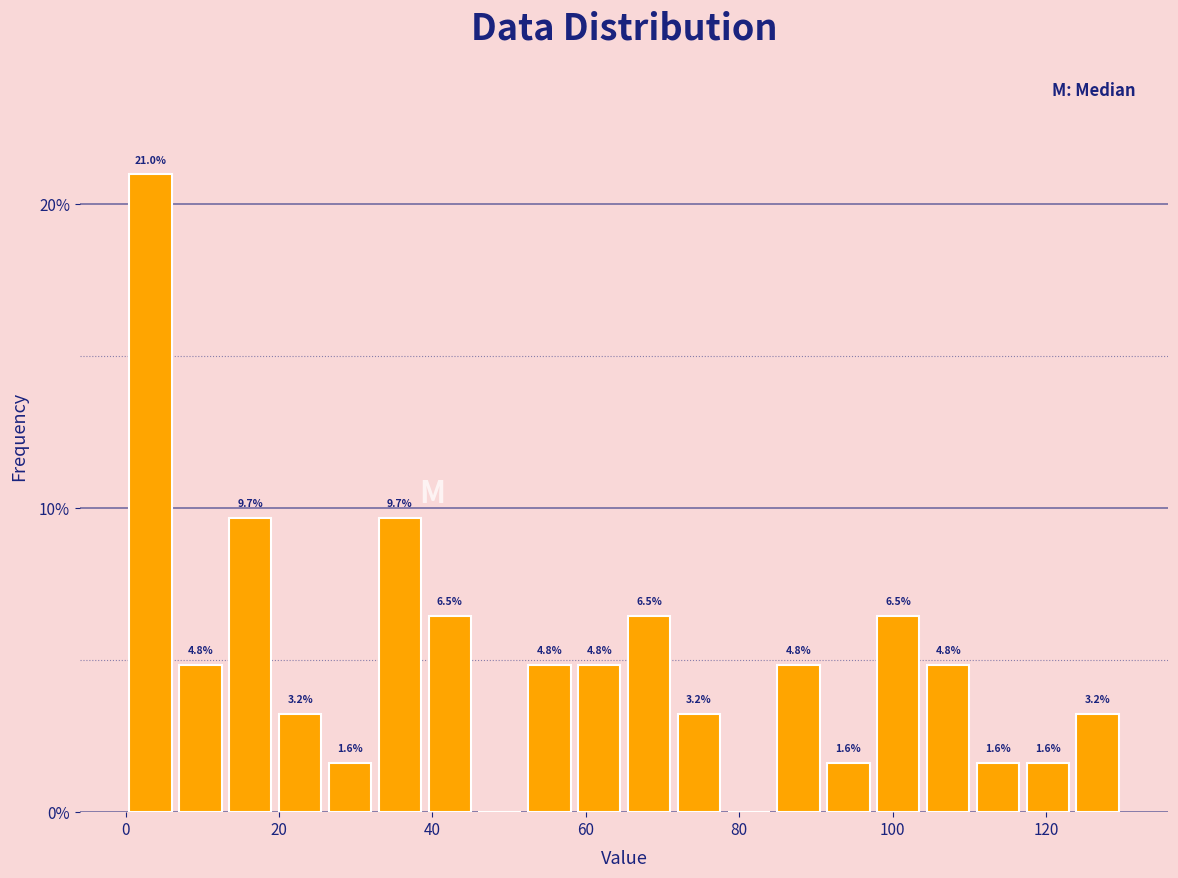

Read against the x-axis, roughly where is the centre of the tallest bar?

4